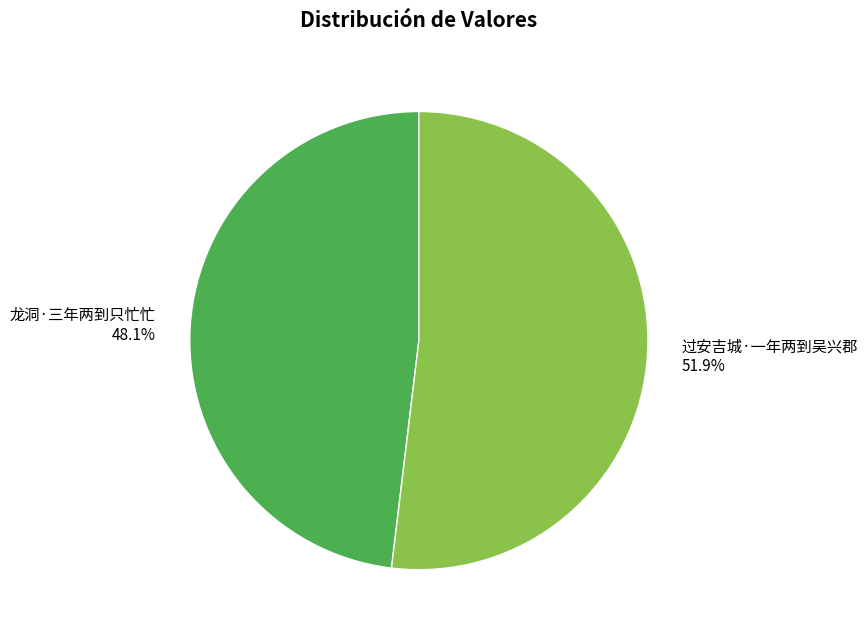

Approximately how many times larger is the value at 龙洞·三年两到只忙忙 compared to 过安吉城·一年两到吴兴郡?

0.9